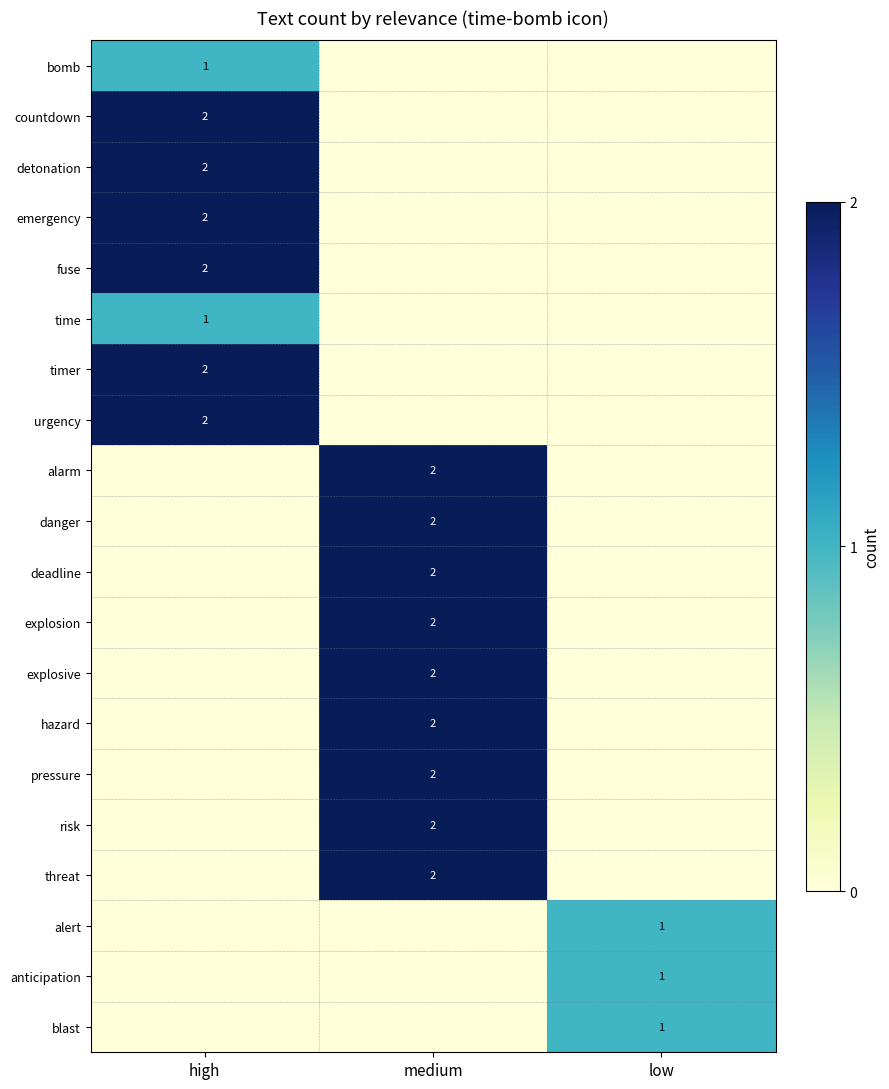

Between medium and low, which is larger?

medium